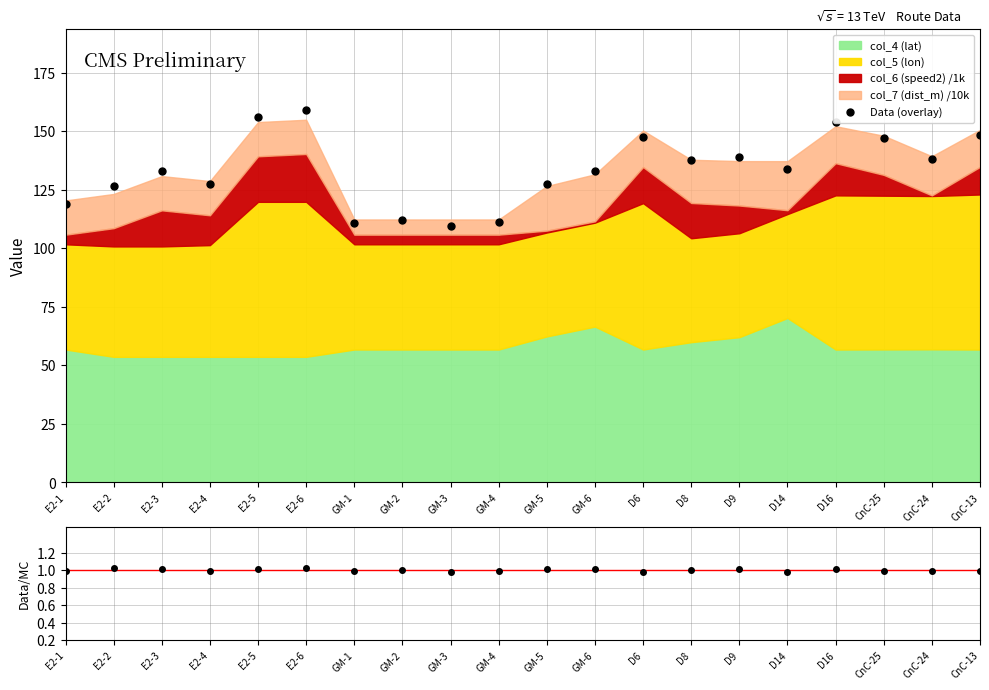

The value of Data/MC at D9 is 0.6. True or false?

False